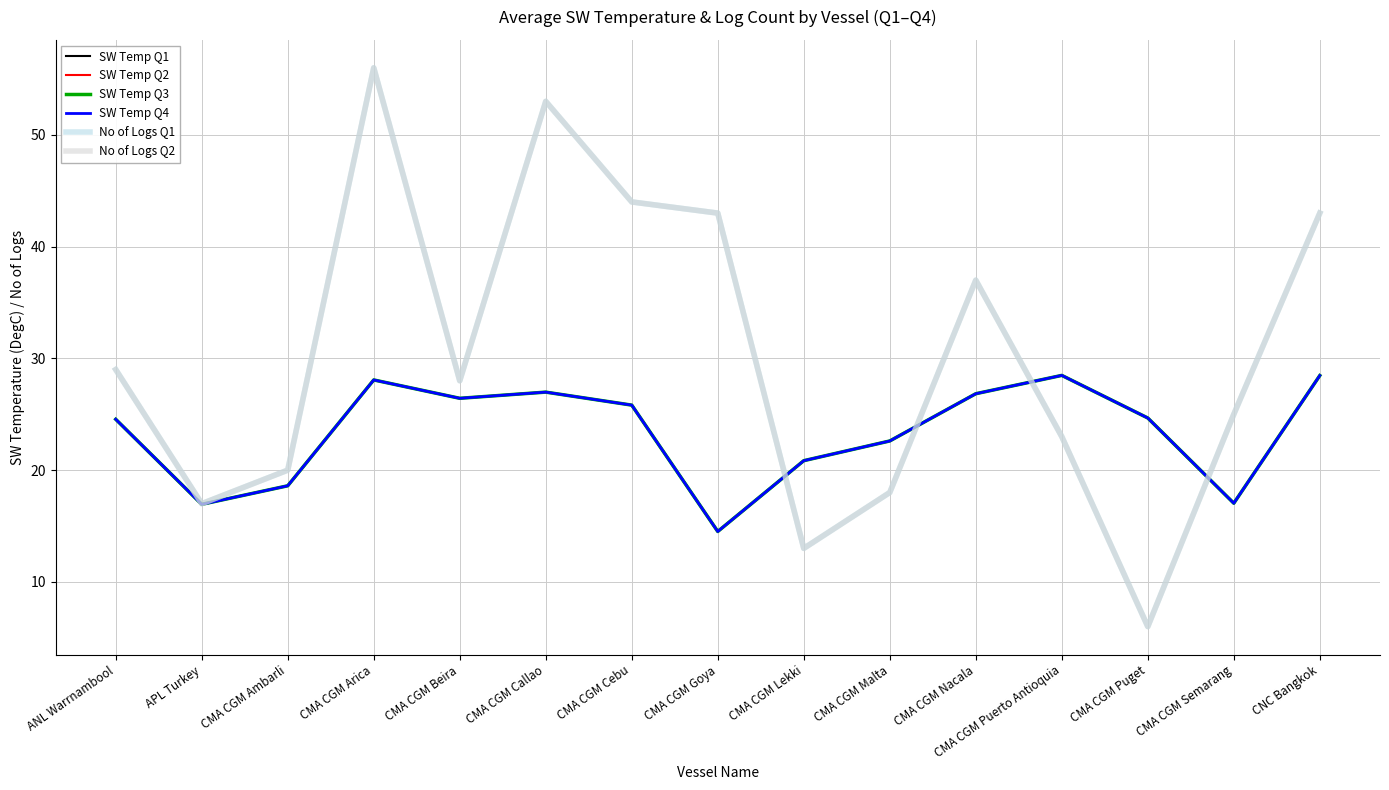

What is the difference between the maximum and minimum values in the SW Temp Q3 series?

14.0